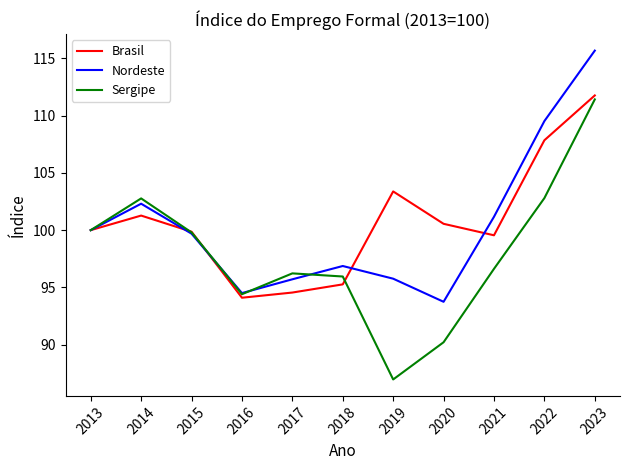

What is the highest value of the Brasil series?

111.8